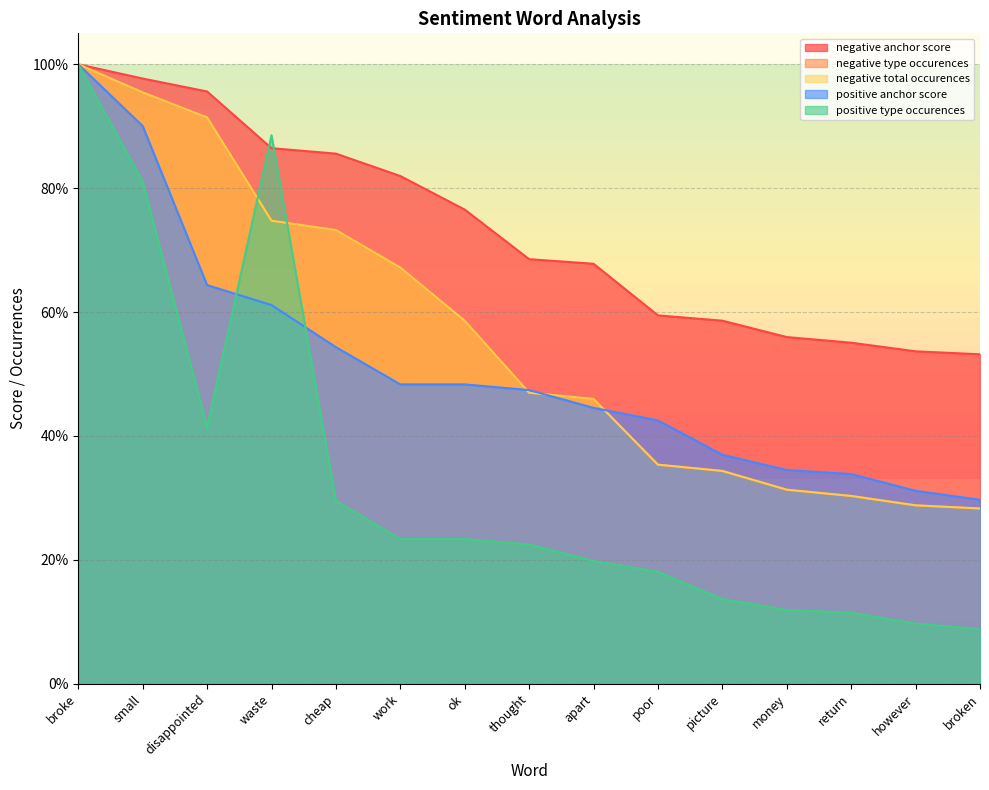

What are all the series names shown in the legend?

negative anchor score, negative type occurences, negative total occurences, positive anchor score, positive type occurences